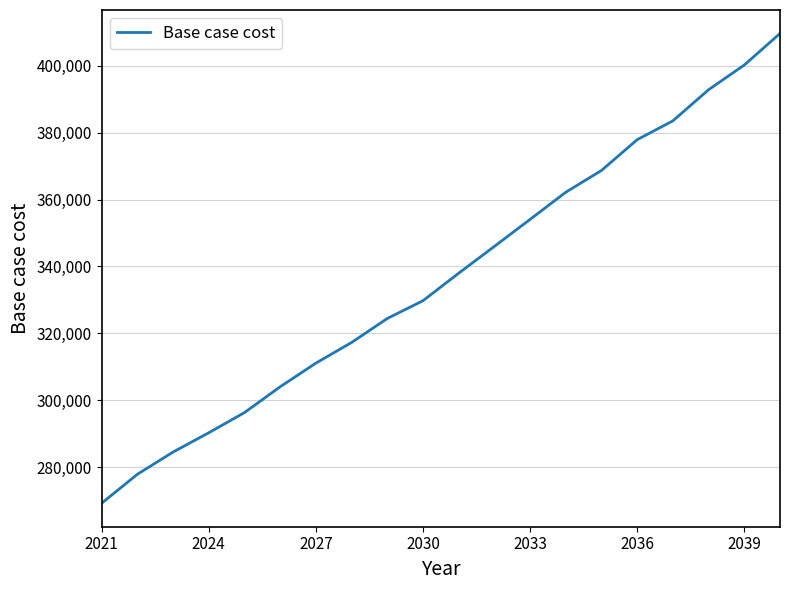

True or false: there are more than 0 points higher than both neighbors.

False